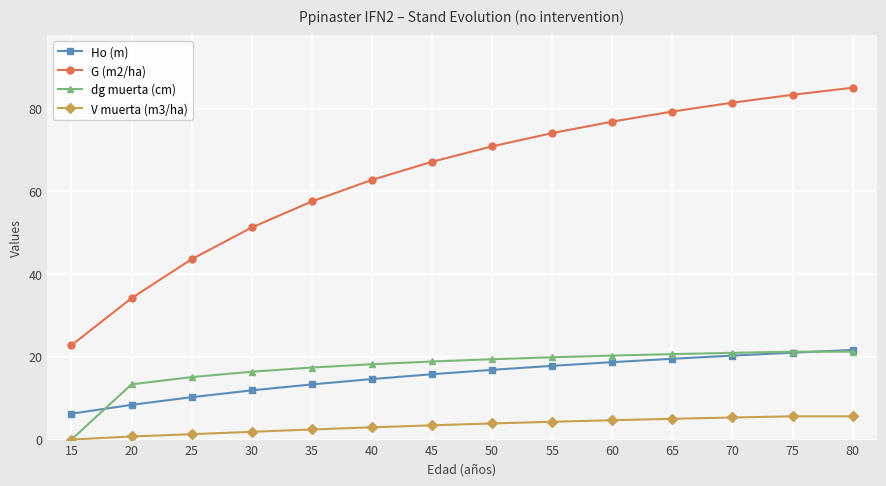

What is the value of the dg muerta (cm) point at the 14th from the left?

21.2